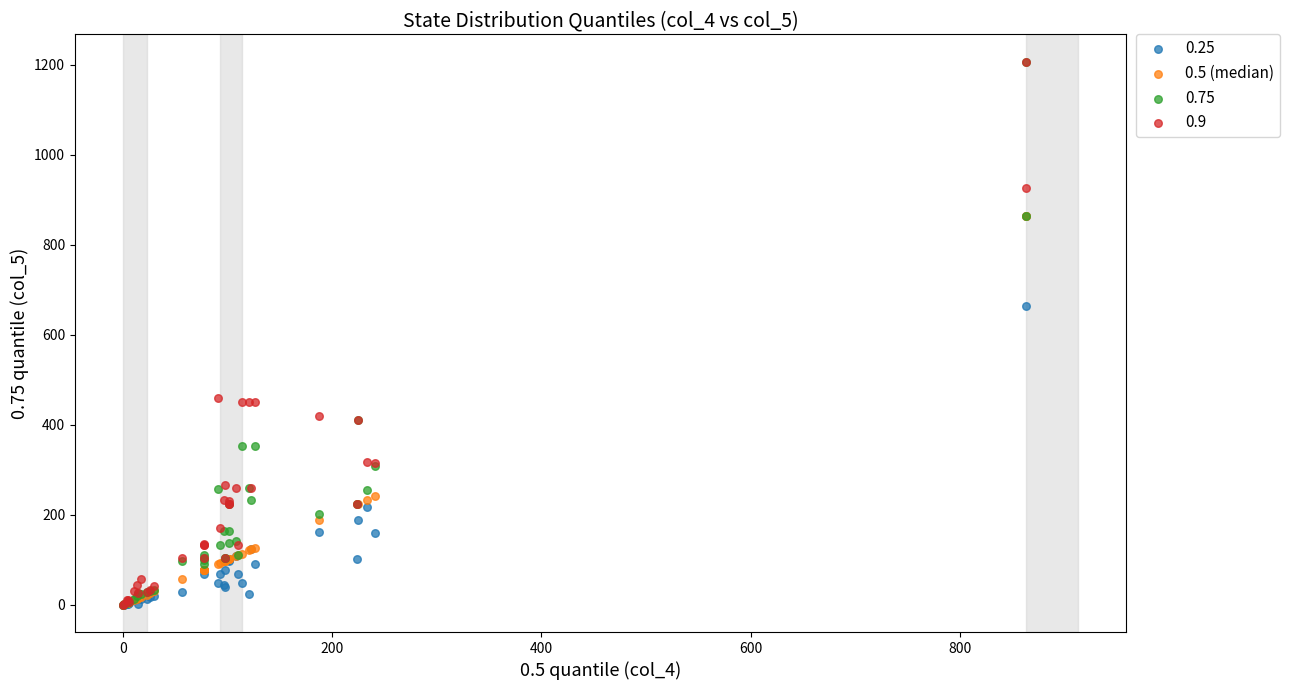

Across all series, what Y value is closest to 603?

664.0